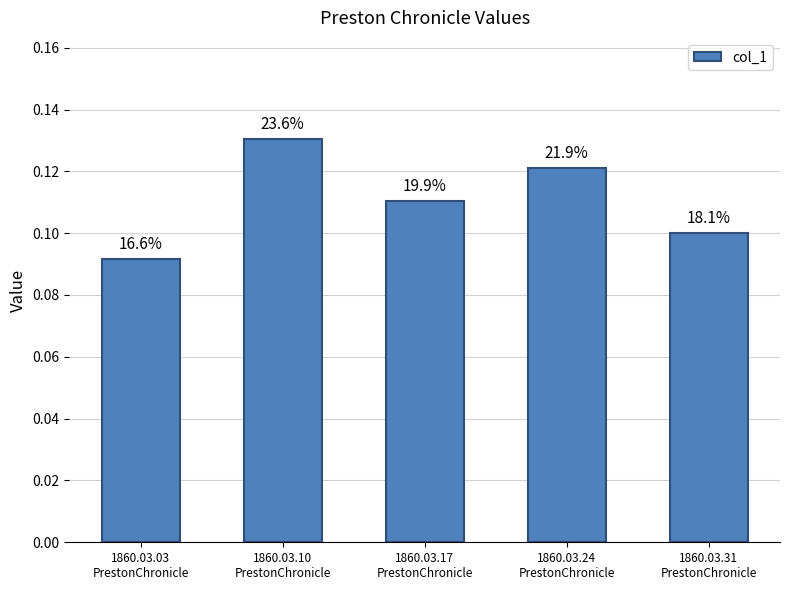

How many bars are there in total?

5